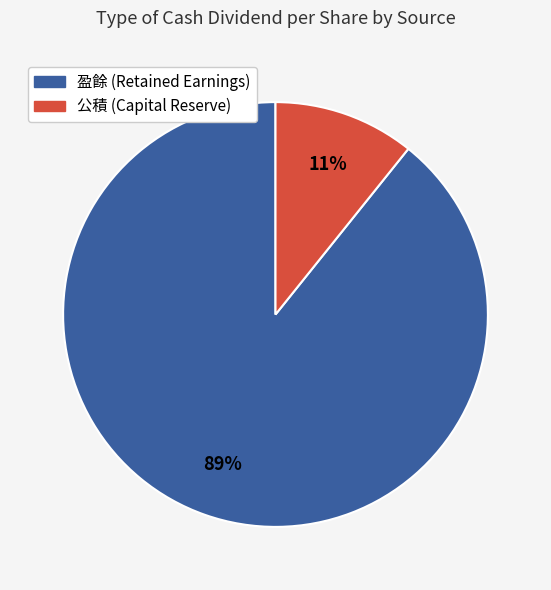

To the nearest percent, what is the average slice percentage?

50%